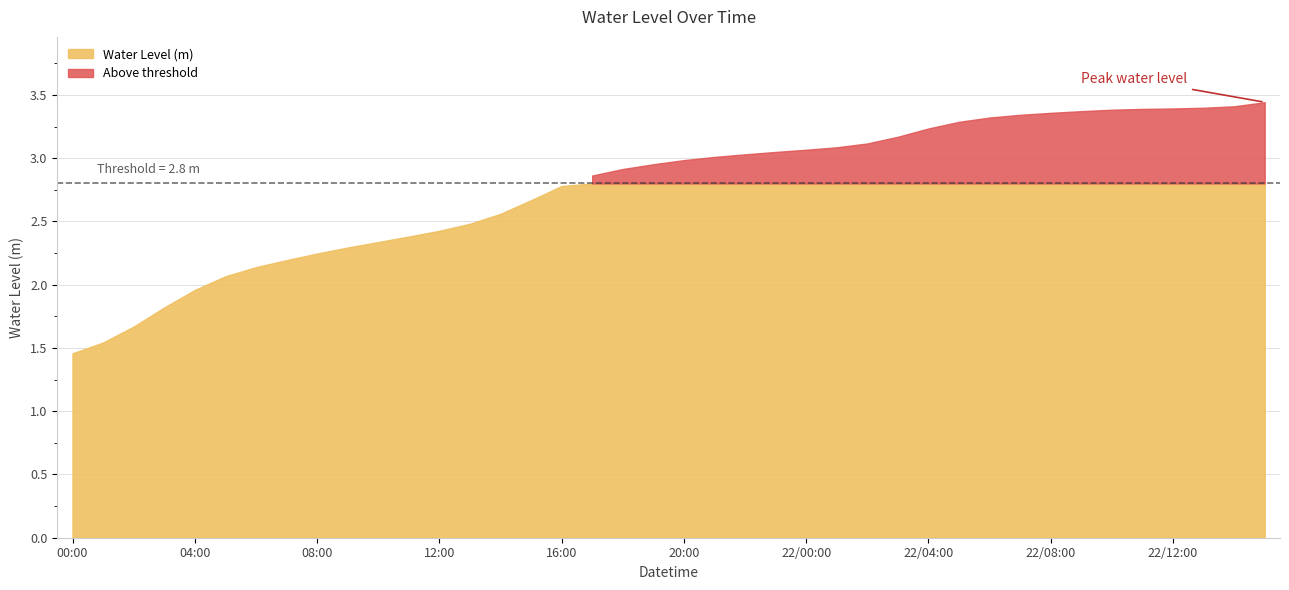

Is it true that the value at 2023-08-21 03:00 is 0.8?

False